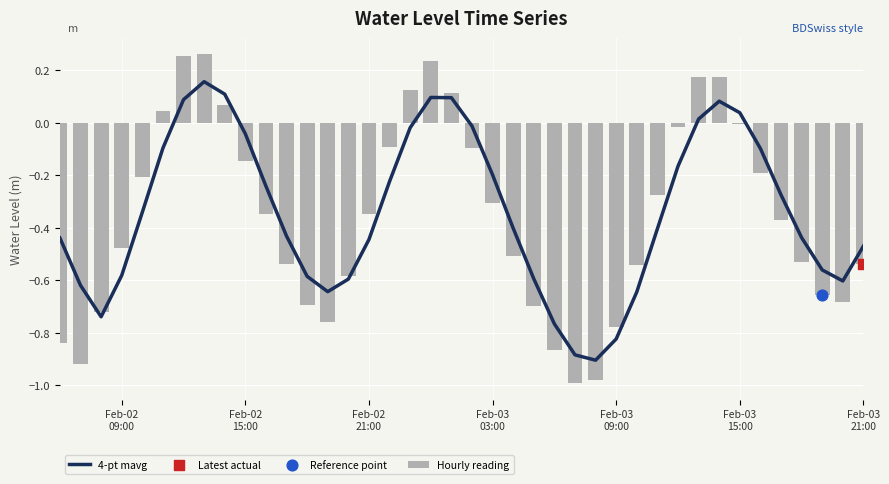

Which series reaches the maximum Y coordinate?

Hourly reading